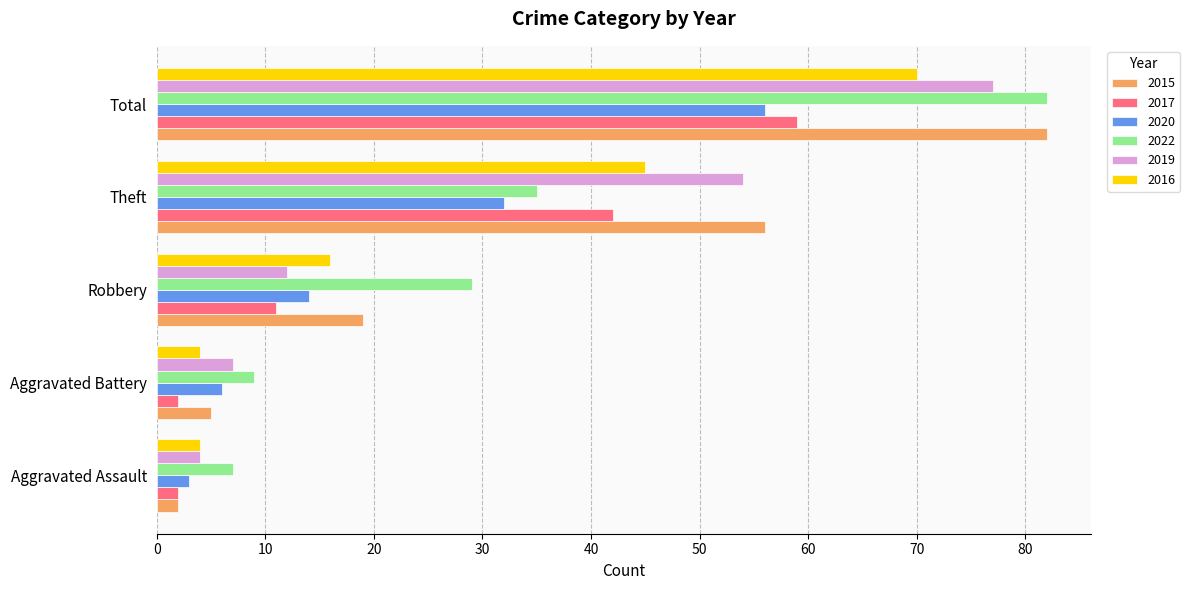

List the labels in order of 2022 value, smallest first.

Aggravated Assault, Aggravated Battery, Robbery, Theft, Total